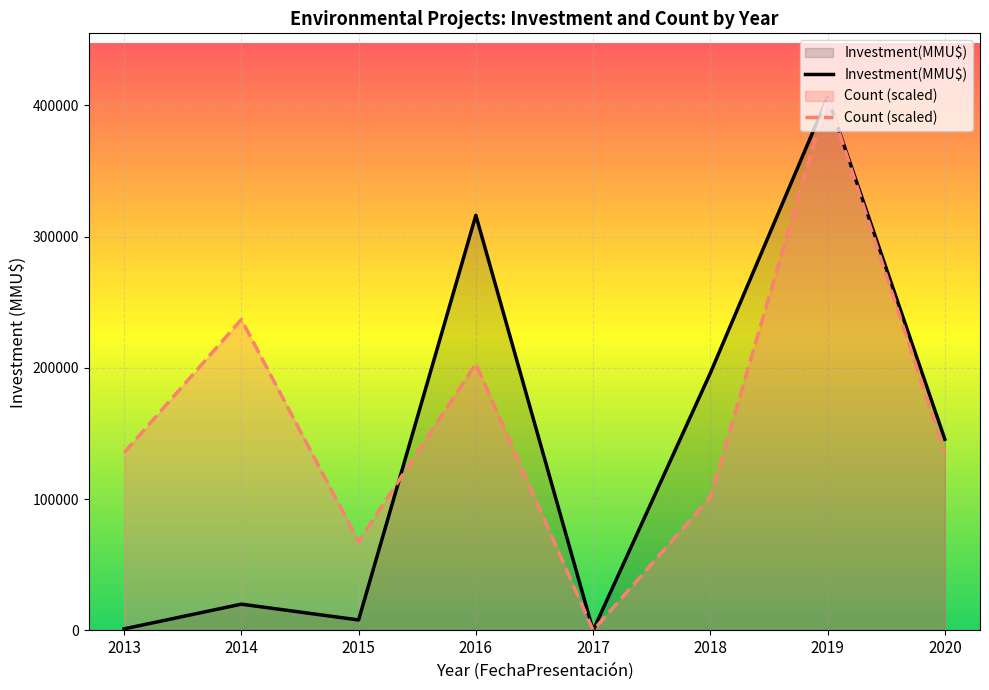

What are all the series names shown in the legend?

Count, Investment(MMU$)